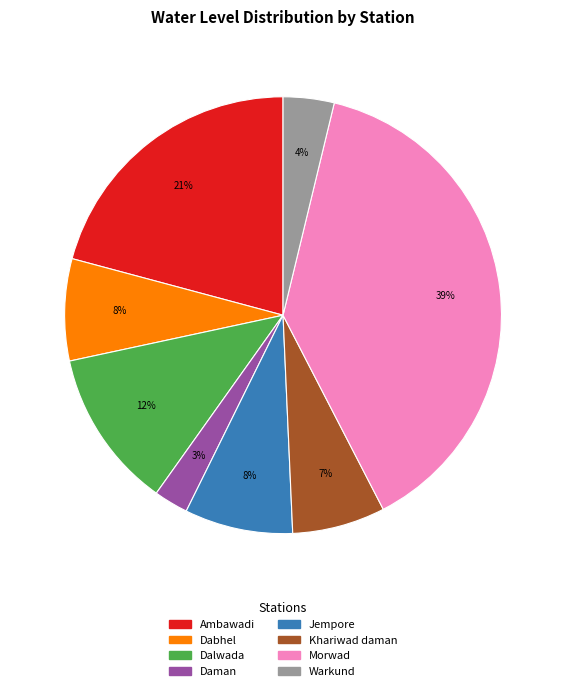

Does Morwad represent more than half of the total?

No